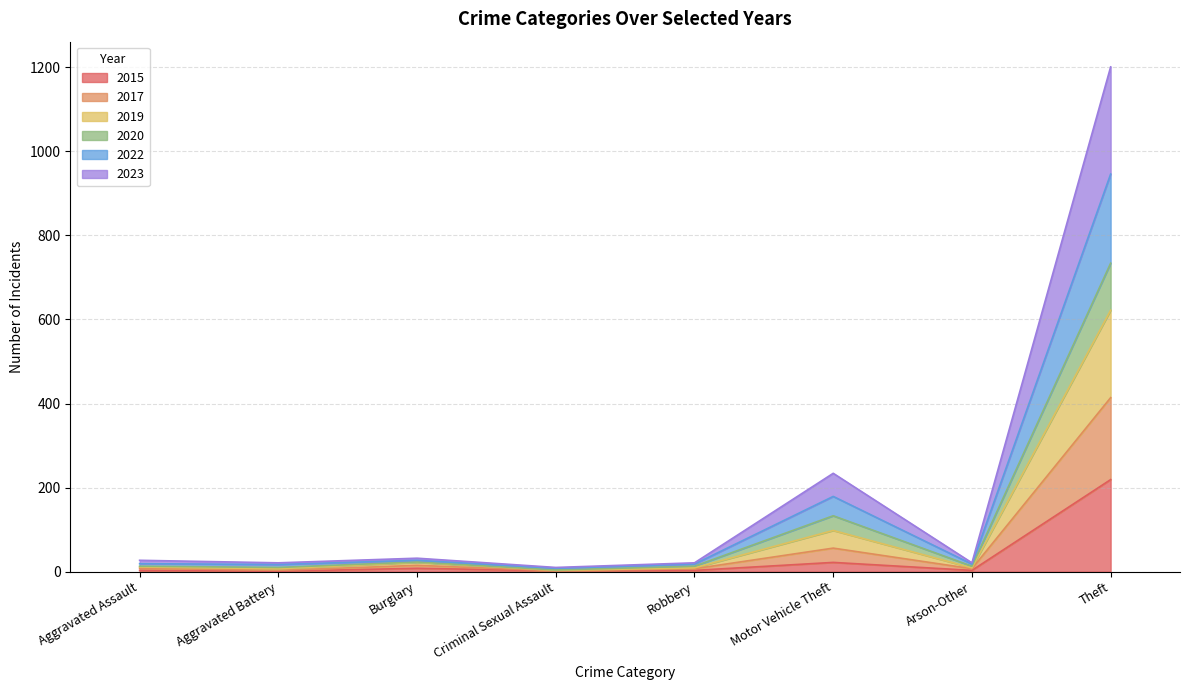

Which series changed the most between Aggravated Assault and Burglary?

2022